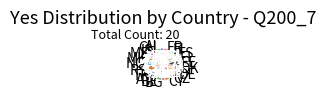

Does any single category account for the majority?

No